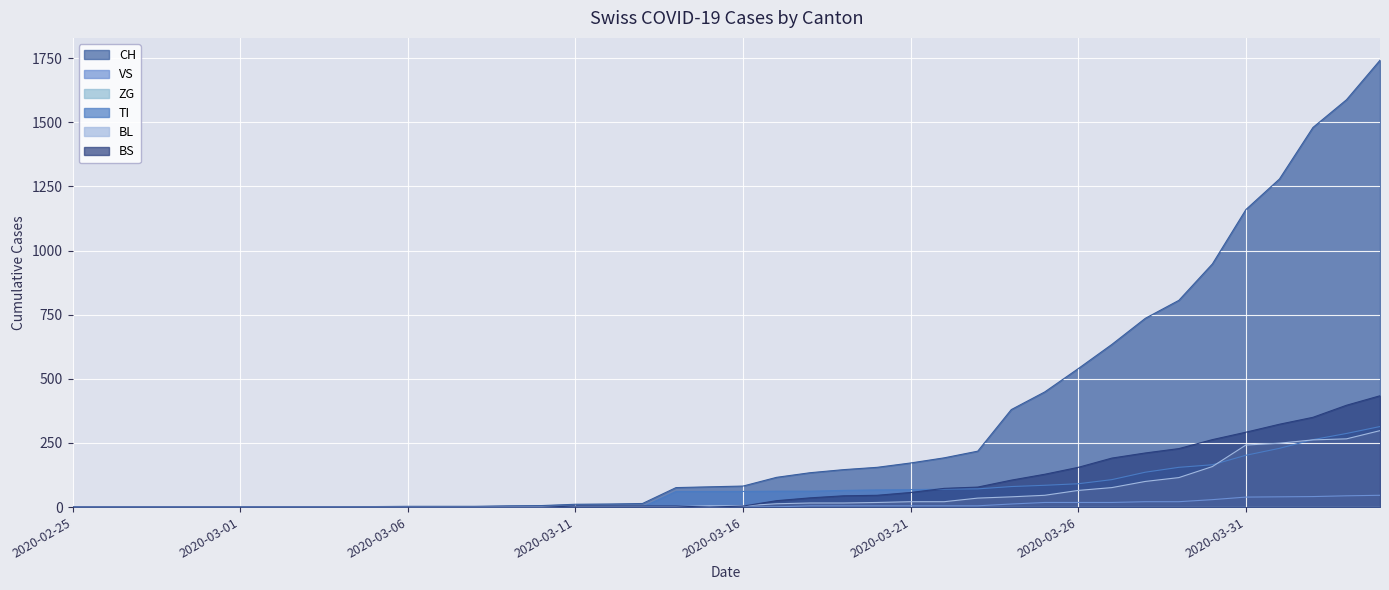

What is the approximate value of TI at 2020-04-02, to the nearest 50?

250